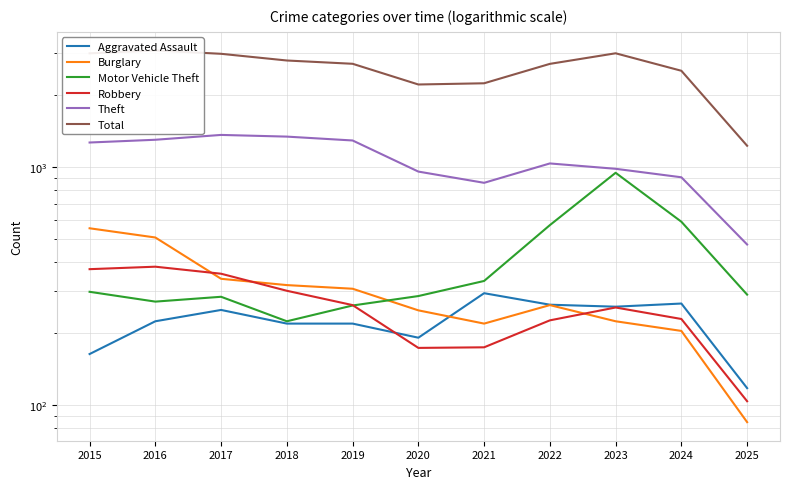

True or false: Theft and Burglary intersect in this chart.

False